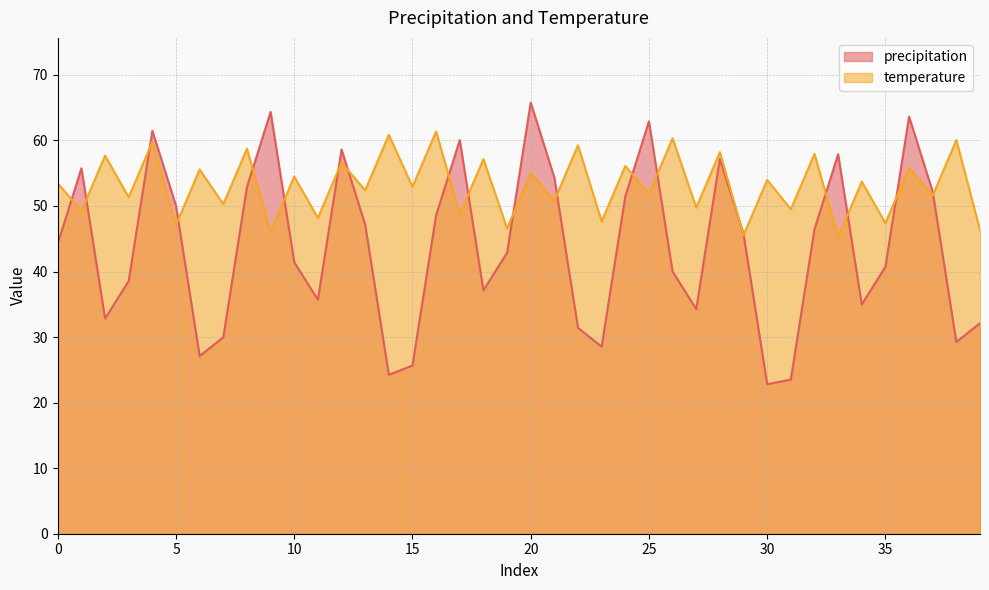

What is the maximum value shown in the chart?

65.8